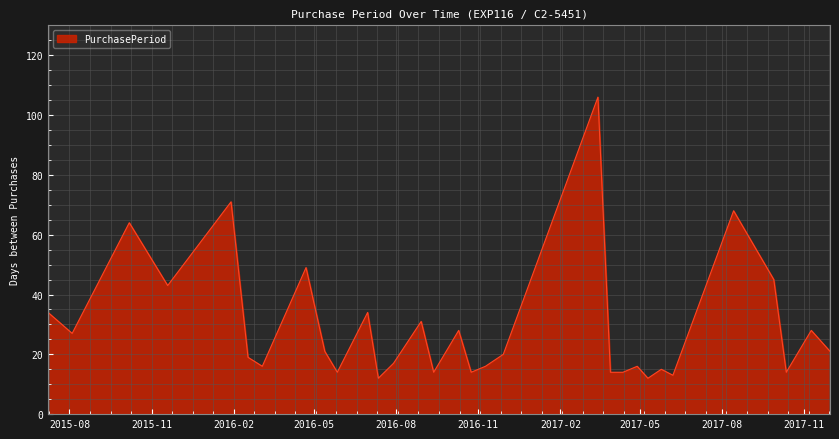

What is the minimum value shown in the chart?

12